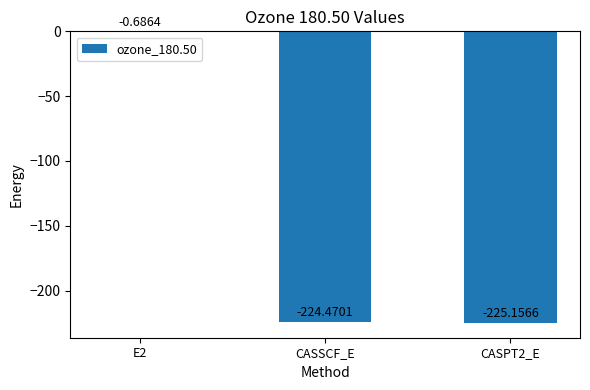

Are the bars horizontal?

No